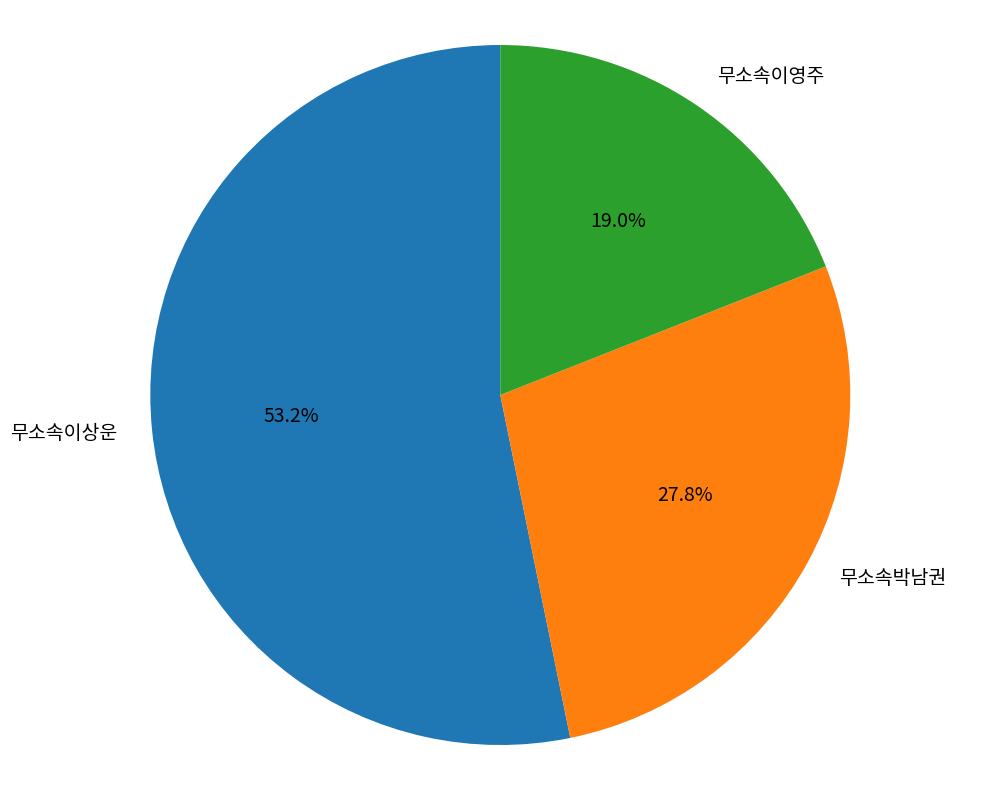

What percentage do 무소속이영주 and 무소속박남권 together represent?

46.8%